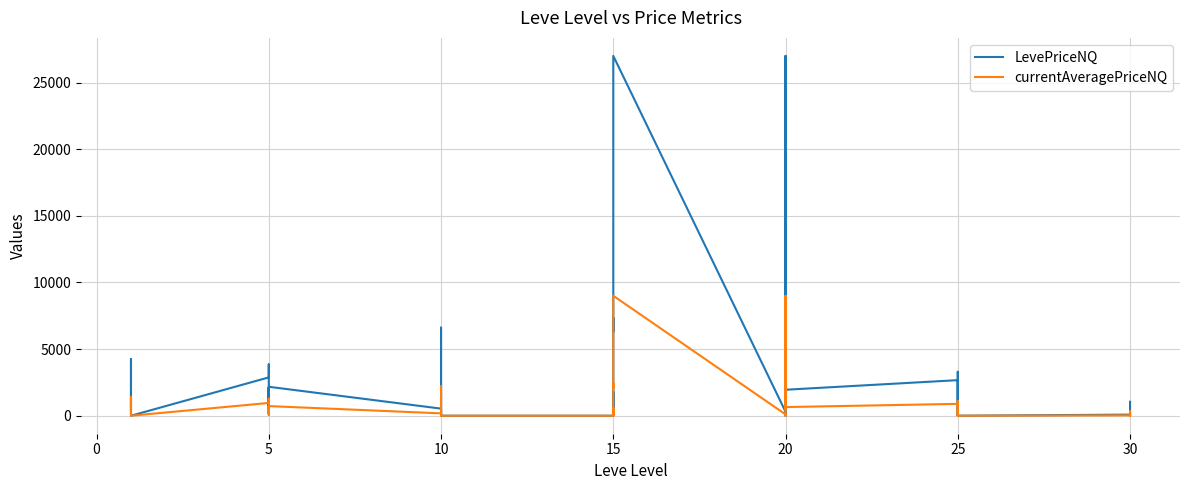

How many distinct data groups are displayed?

2